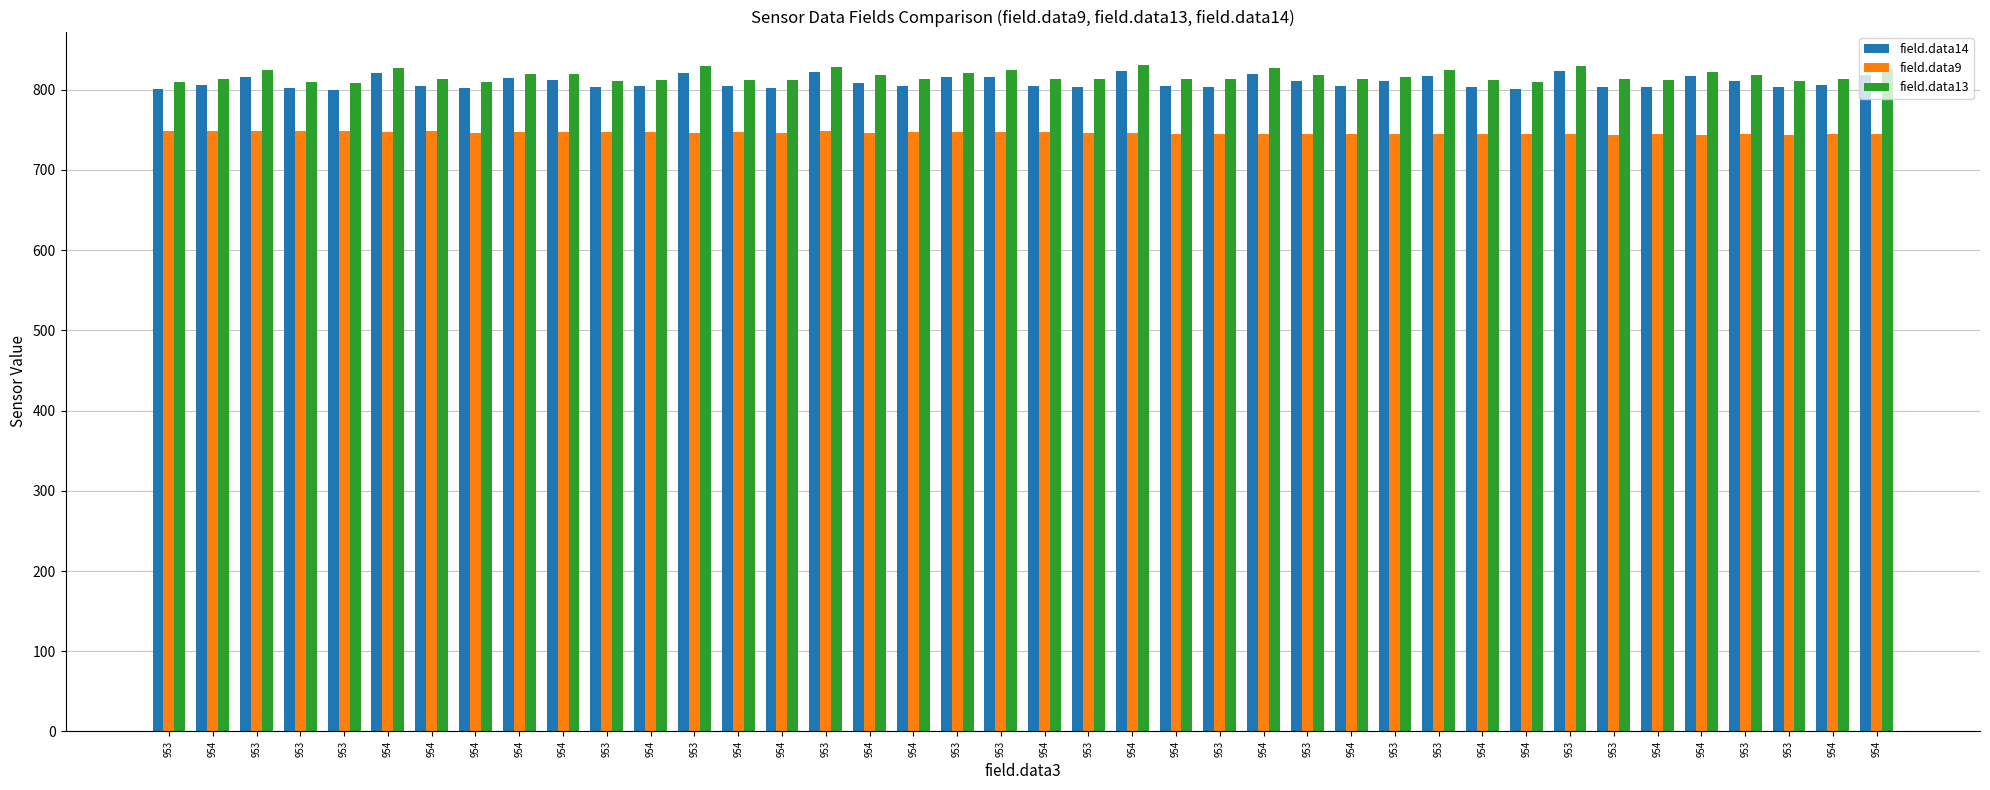

True or false: field.data13 has a value of 336 at 954.

False